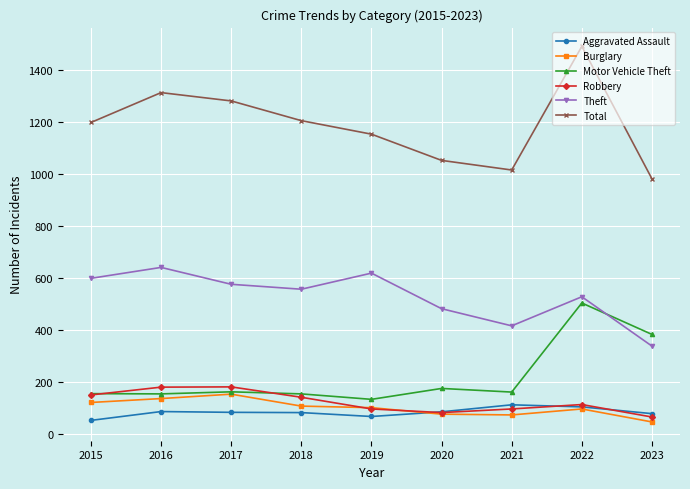

Rank the series at 2021 from lowest to highest value.

Burglary, Robbery, Aggravated Assault, Motor Vehicle Theft, Theft, Total